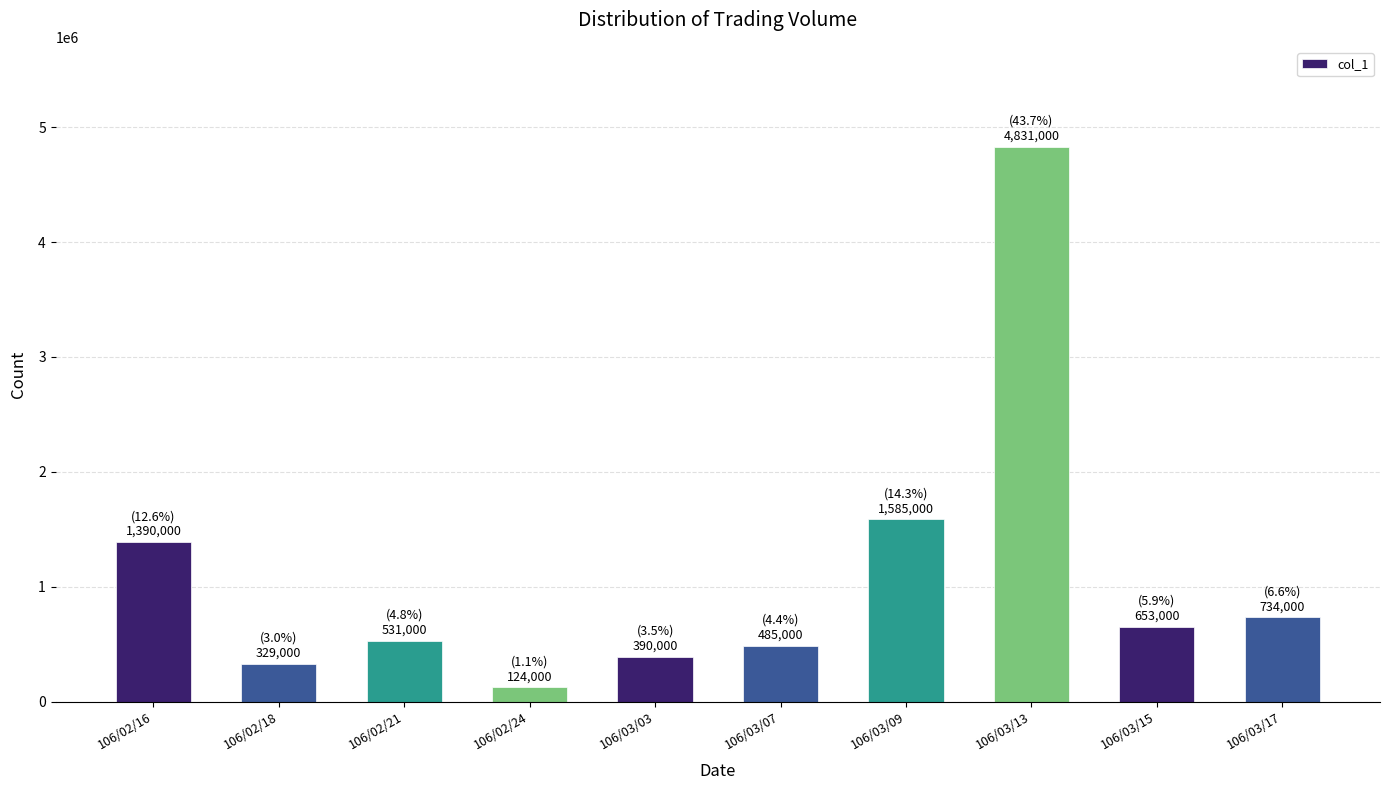

How many distinct data groups are displayed?

1